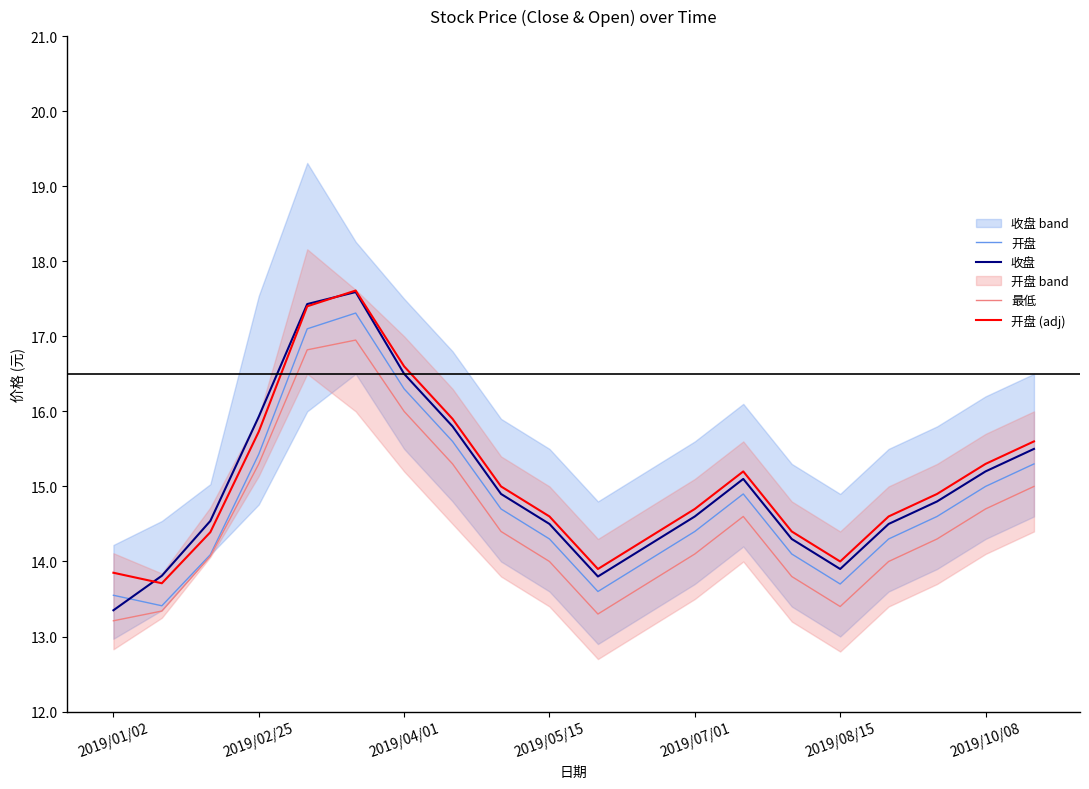

What is the highest value of the 开盘 series?

17.3